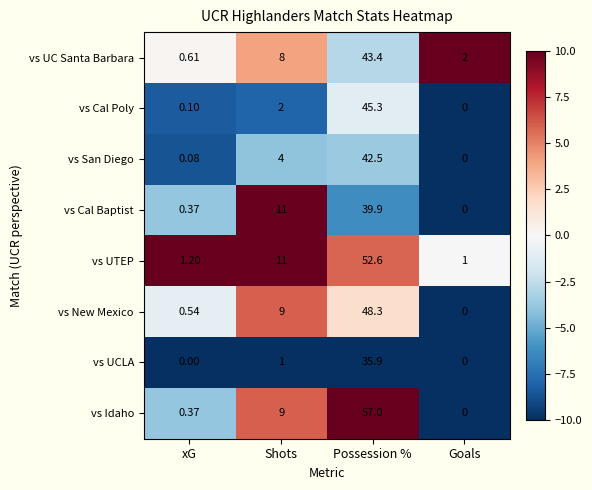

Which category has the lowest value in the vs New Mexico series?

Goals